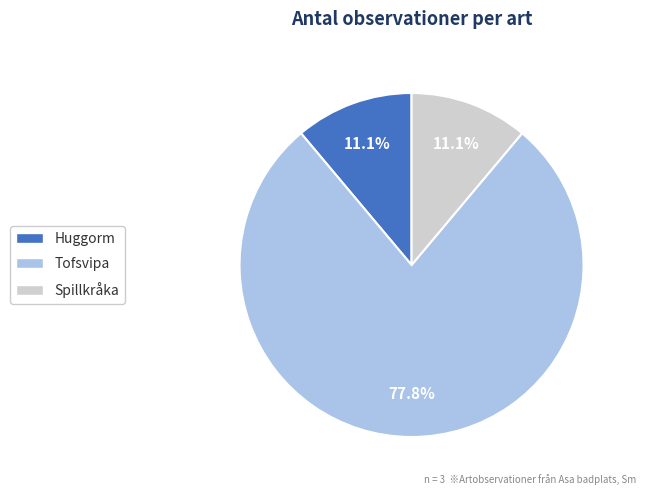

The Spillkråka slice represents 5% of the pie. True or false?

False